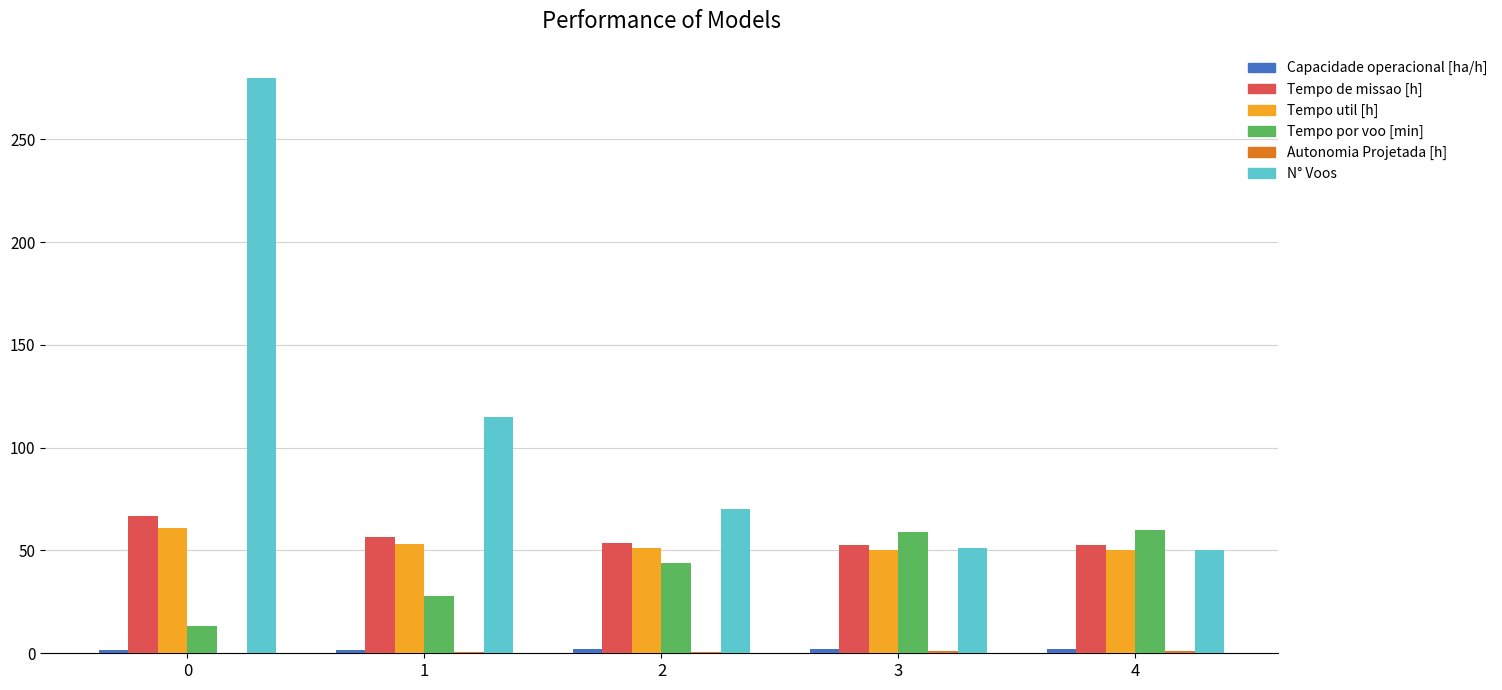

What is the maximum value shown in the chart?

280.0